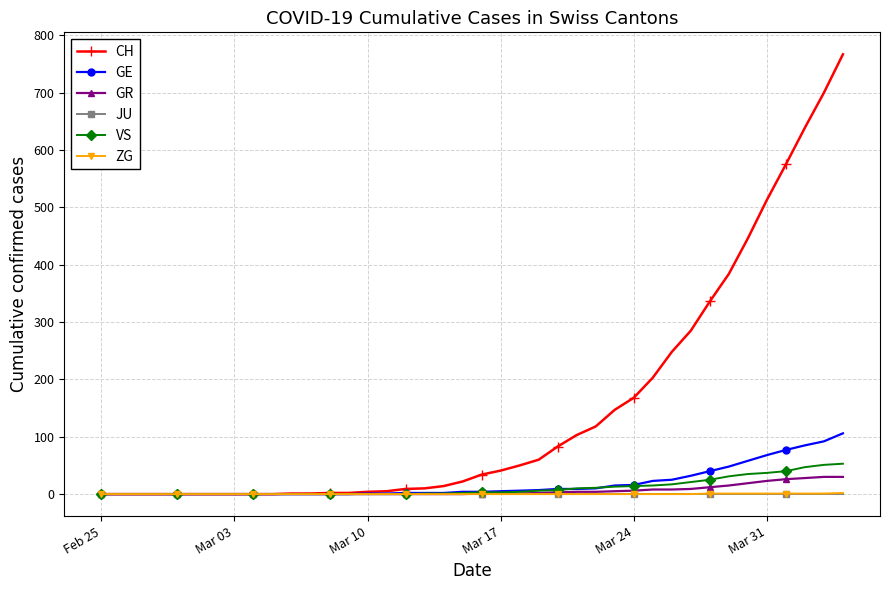

What is the sum of all VS values?

447